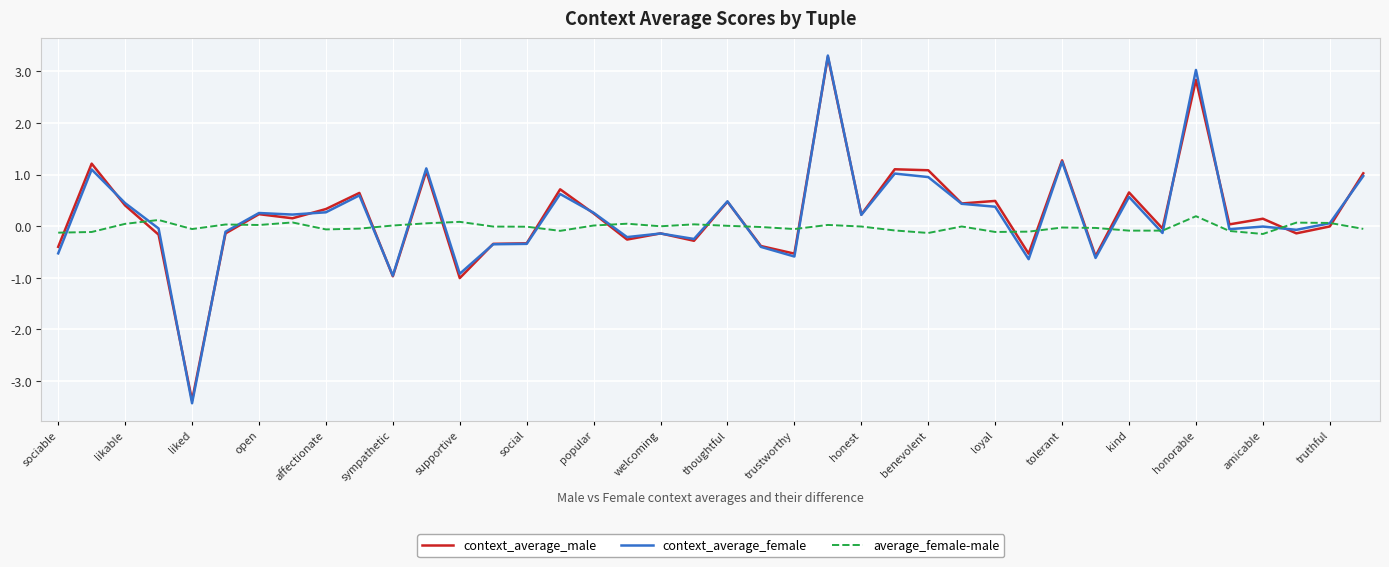

What is the highest value of the context_average_male series?

3.3